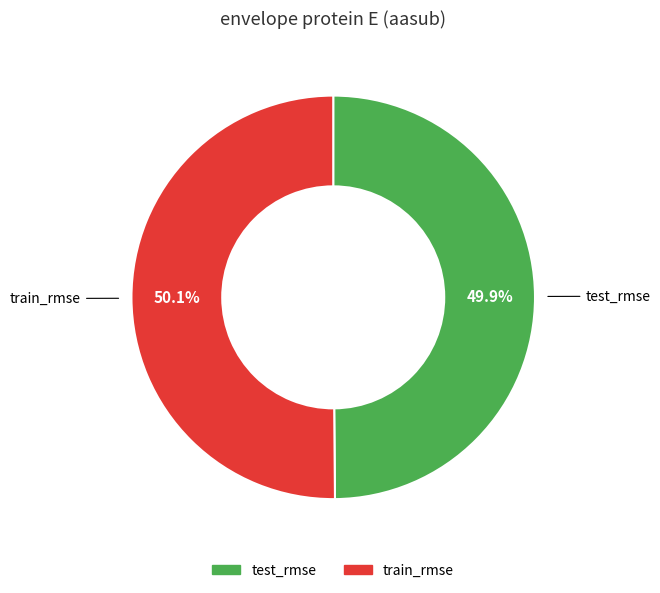

The test_rmse slice represents 64% of the pie. True or false?

False